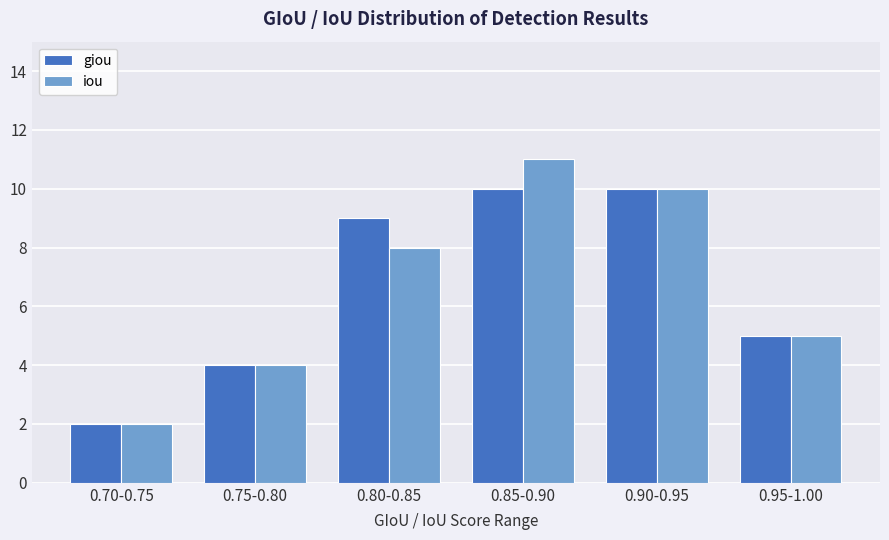

Count the number of categories in the chart.

6